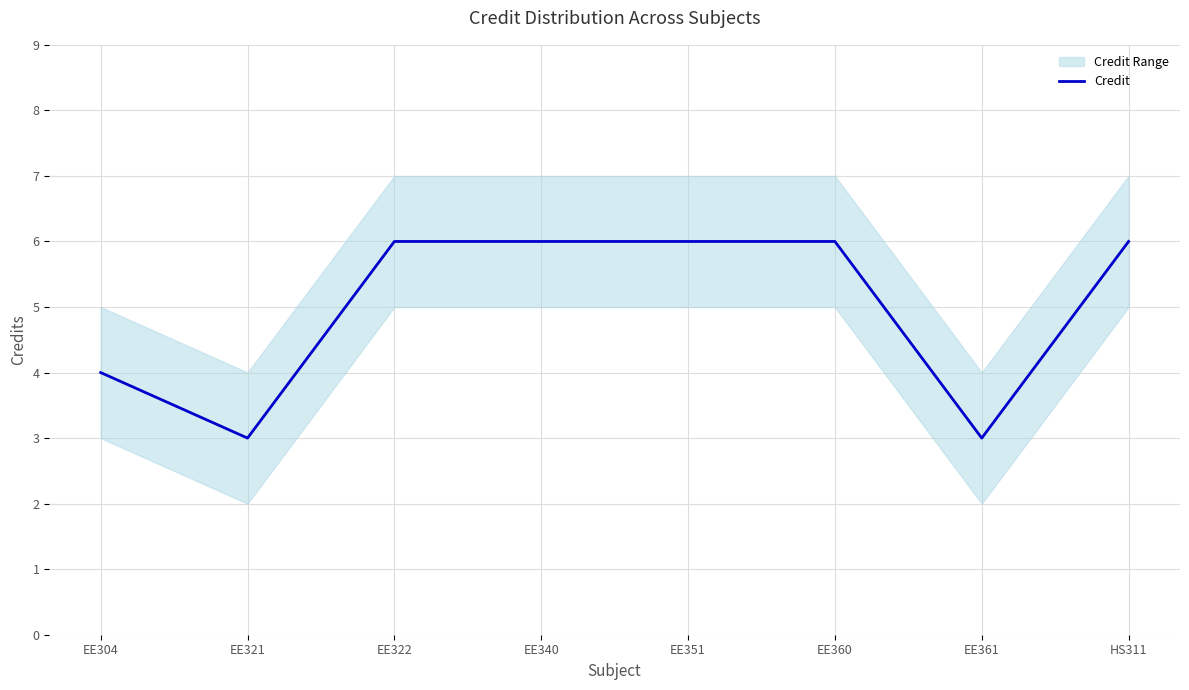

Between EE322 and HS311, which is larger?

EE322